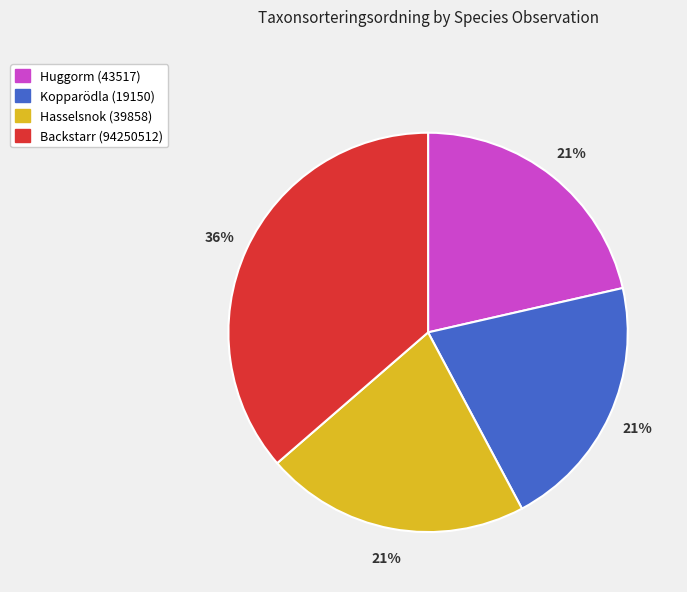

True or false: Huggorm (43517) accounts for 21% of the total.

True